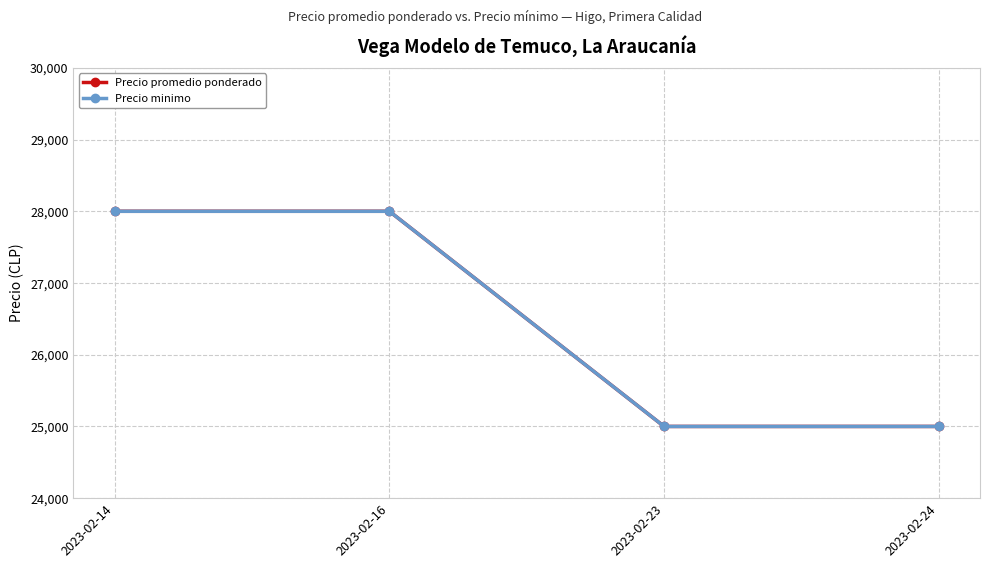

True or false: Precio promedio ponderado has a value of 18927 at 2023-02-14.

False